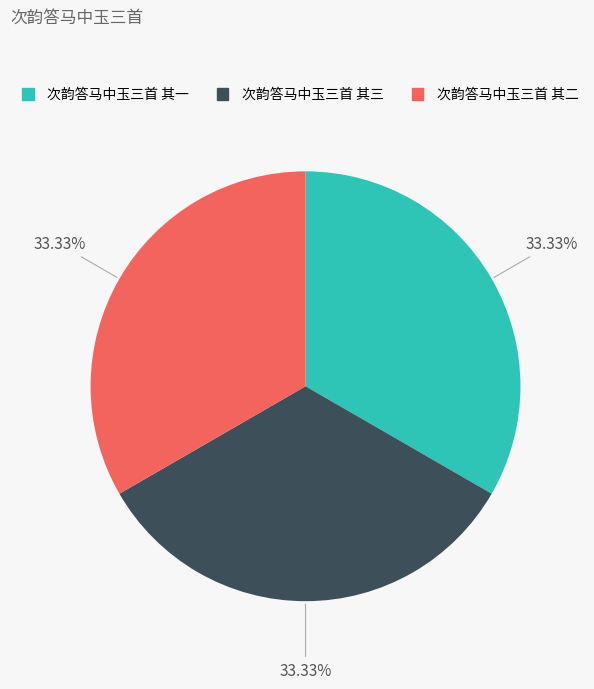

Does 次韵答马中玉三首 其二 account for over 50% of the chart?

No